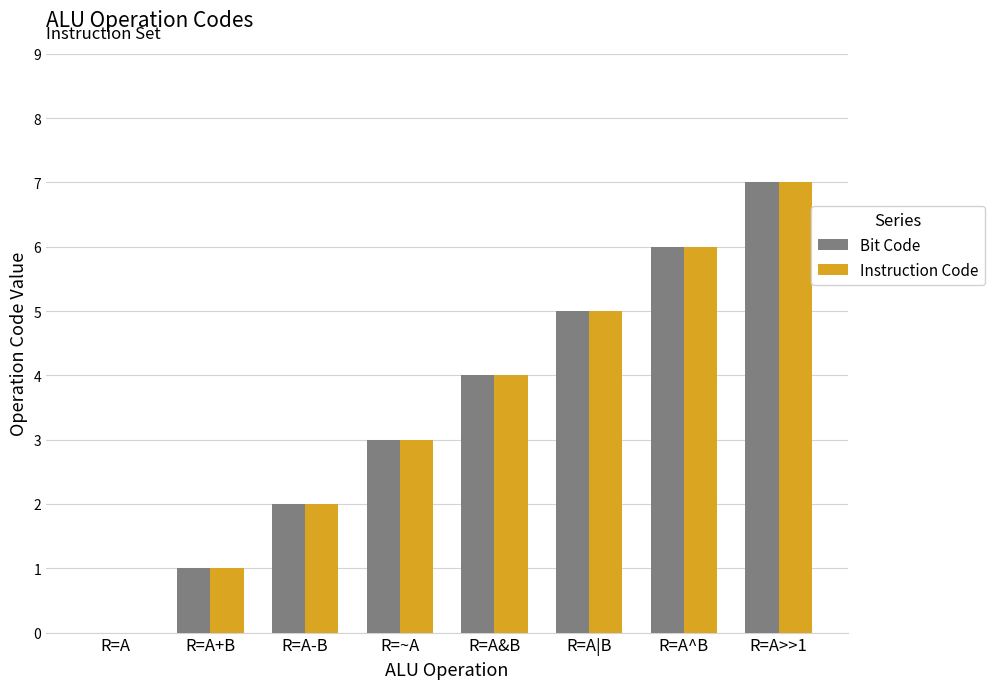

Read the Bit Code value at R=~A.

3